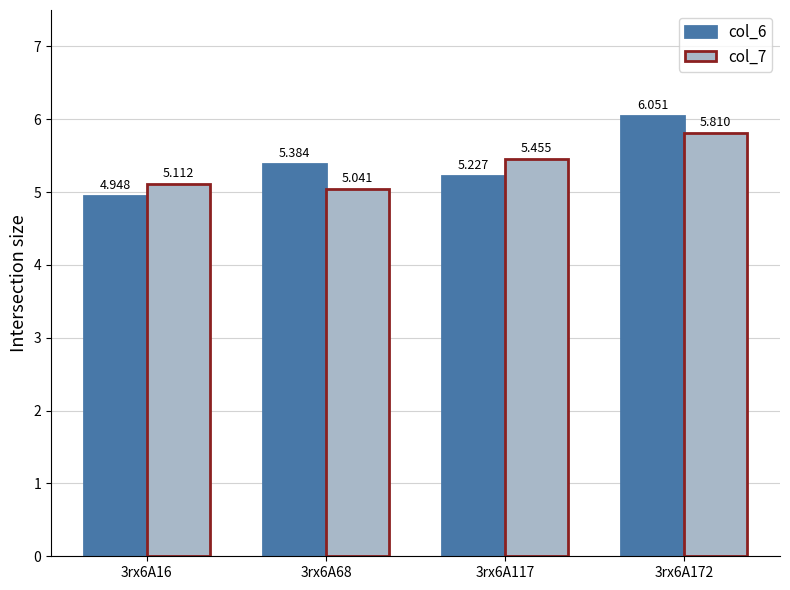

At which category is the sum across all series the highest?

3rx6A172